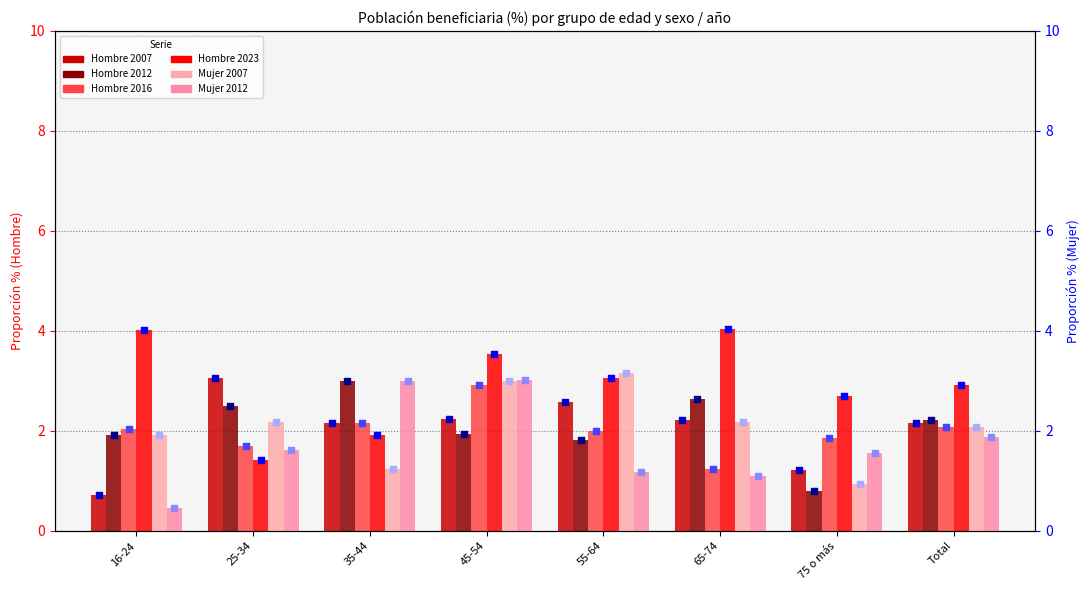

At how many categories does at least one series exceed 3?

6